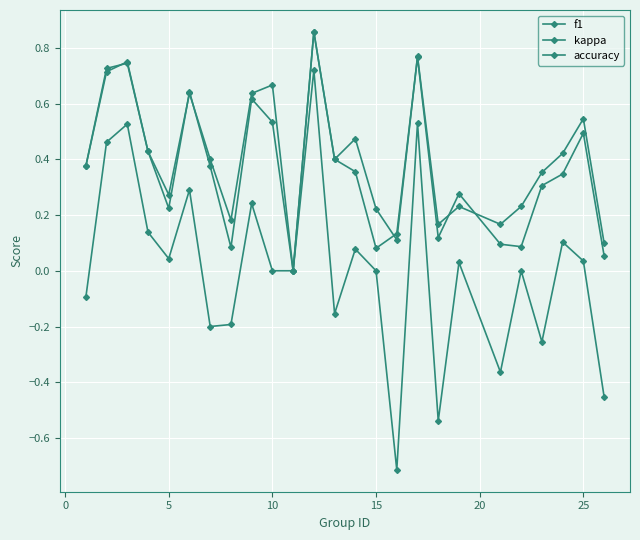

Does the chart have visible grid lines?

Yes